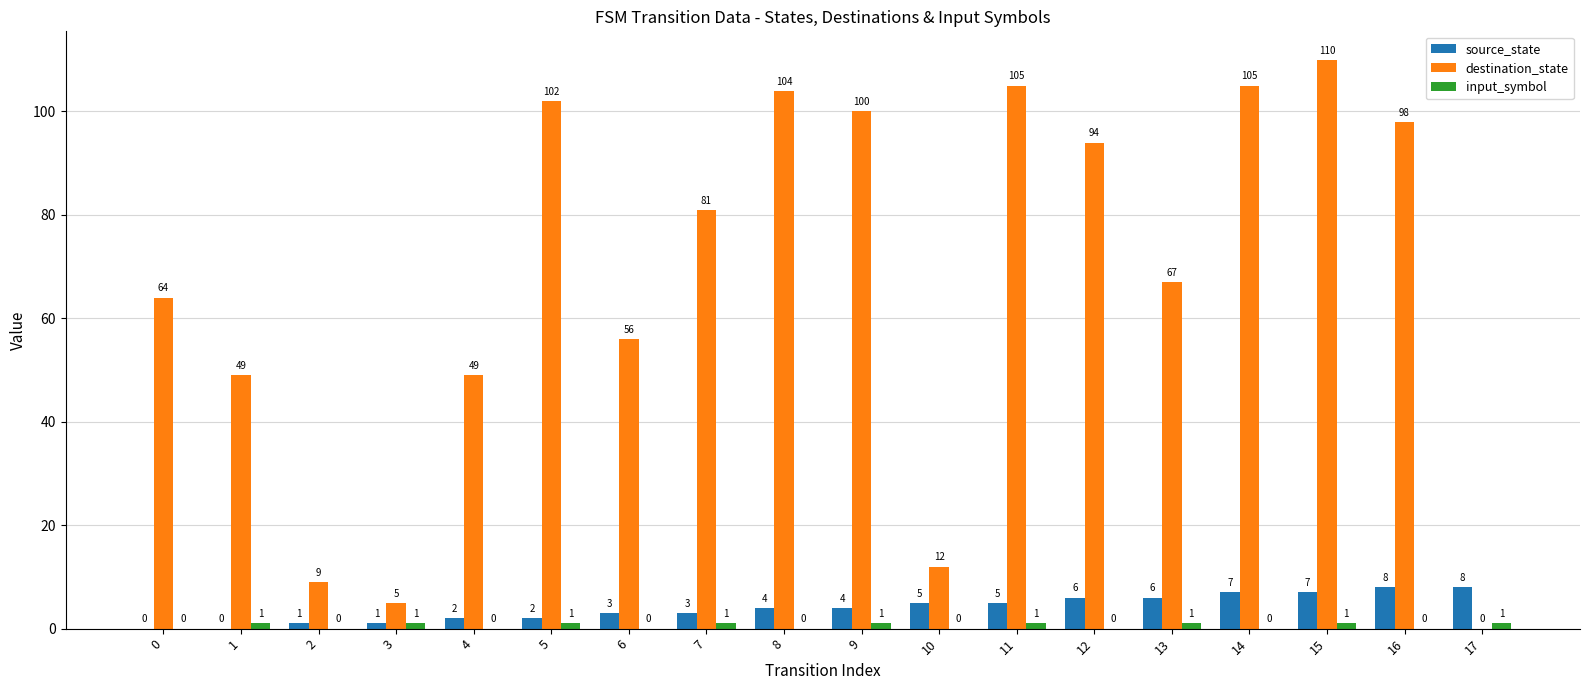

What is the maximum value shown in the chart?

110